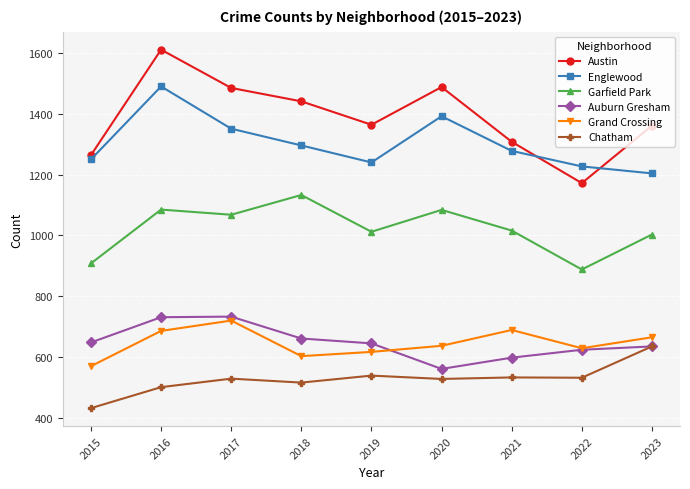

What is the minimum value for Chatham?

432